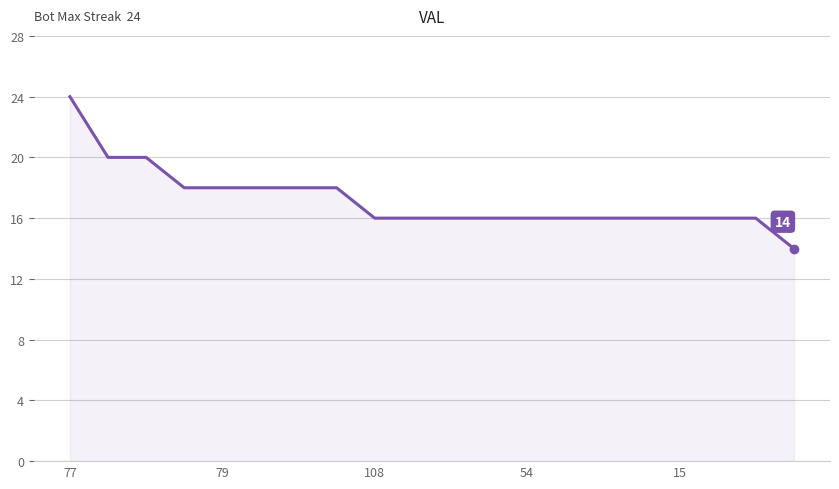

What is the greatest value displayed?

24